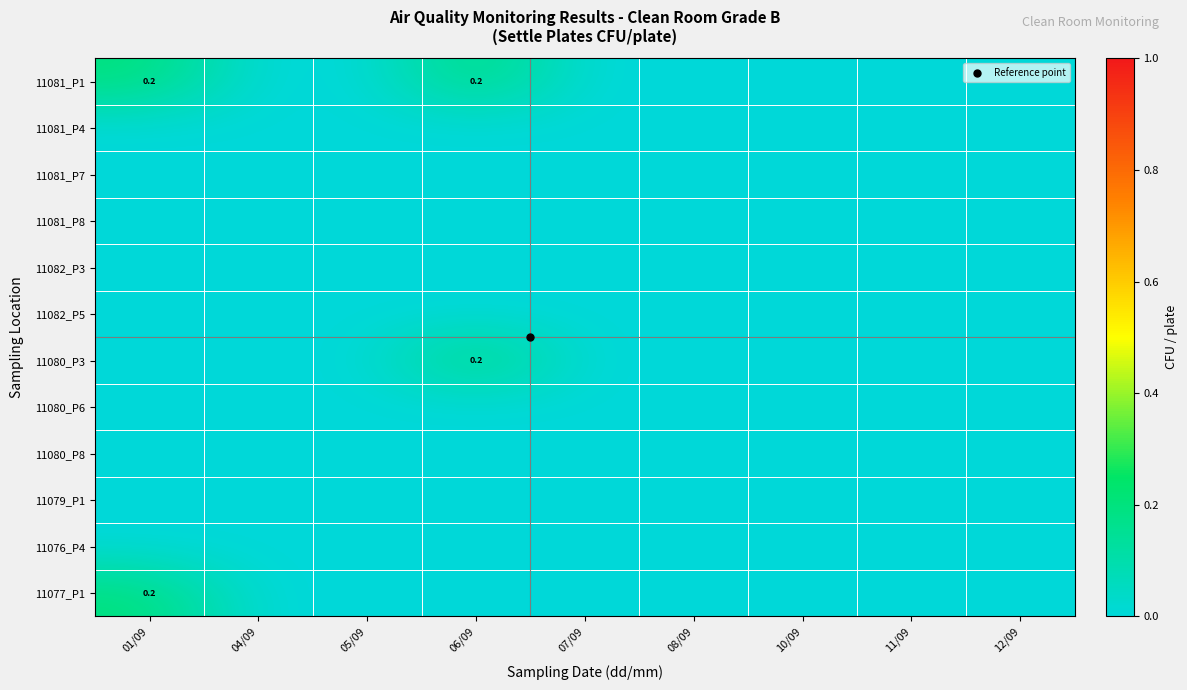

Which series has the widest spread of values?

11081_P1